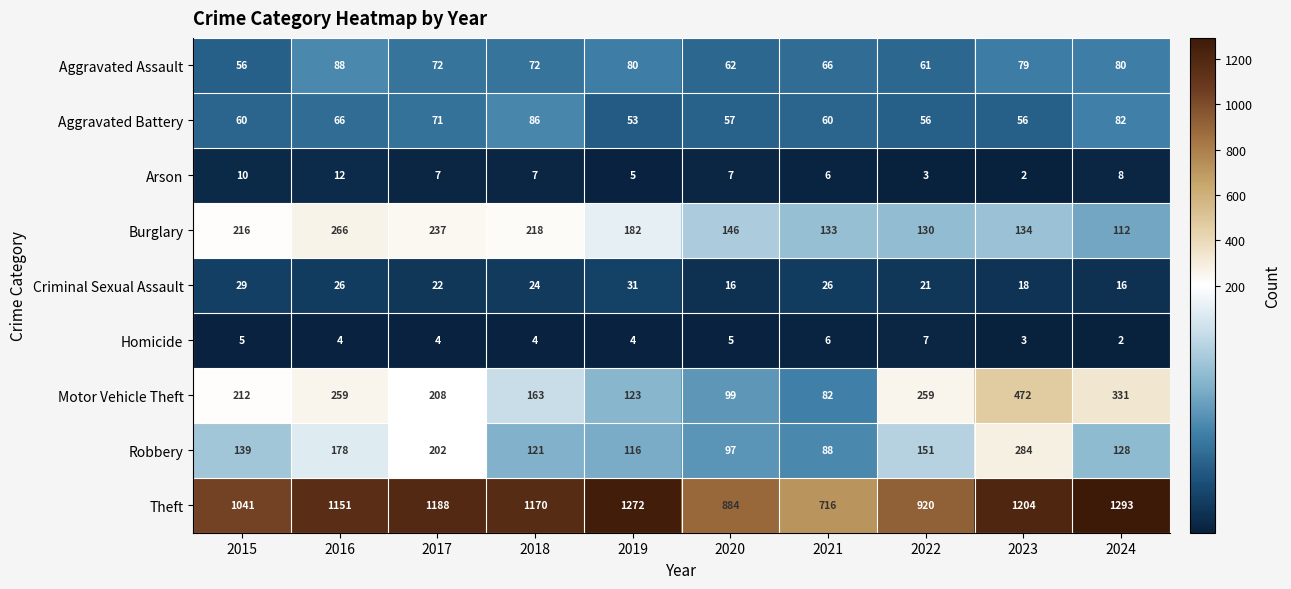

What is the average value of the Criminal Sexual Assault series?

23